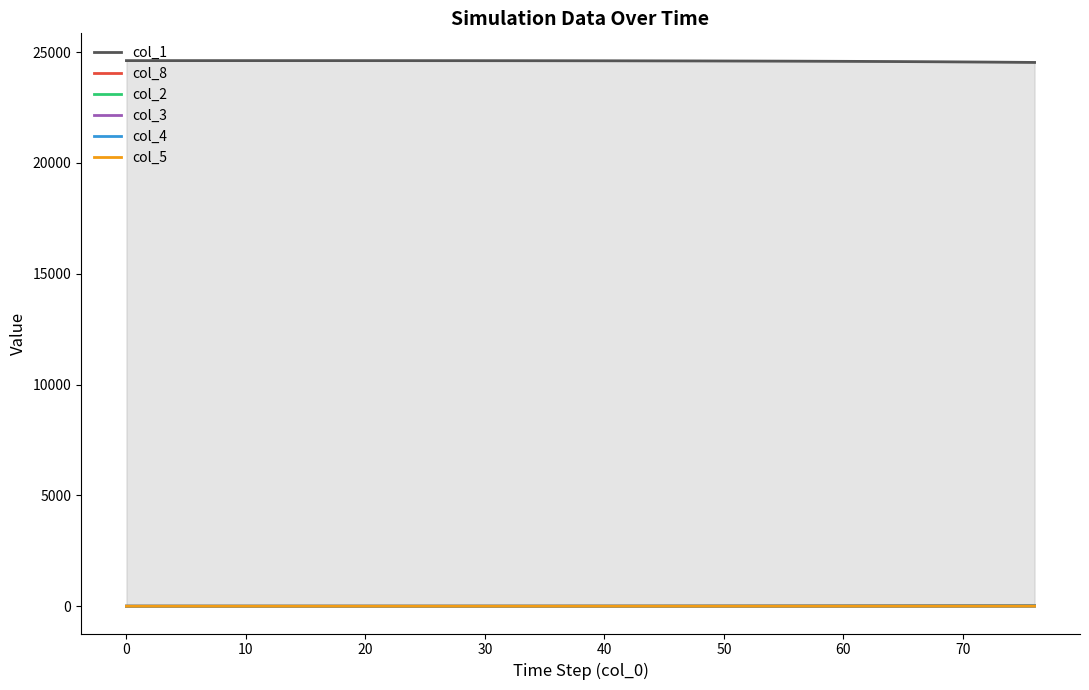

Which series changed the most between 0 and 100?

col_1